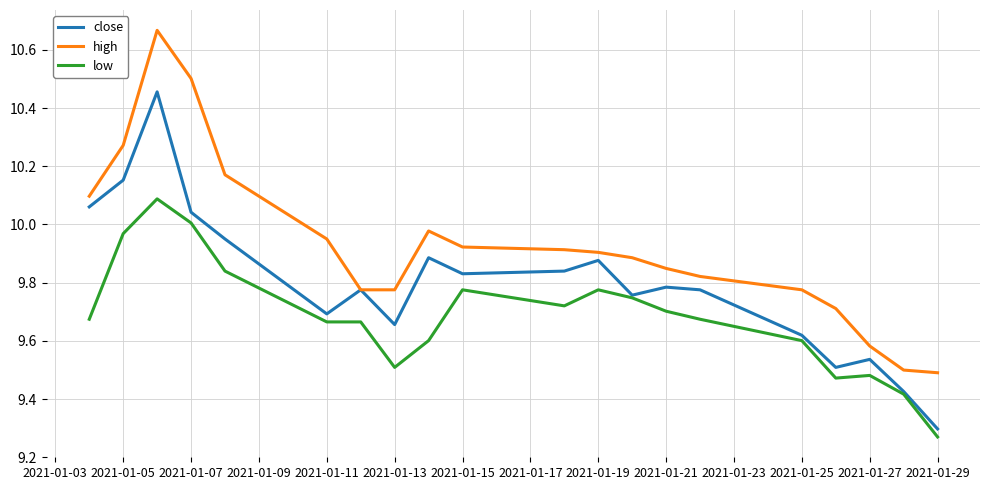

True or false: low and high intersect in this chart.

False